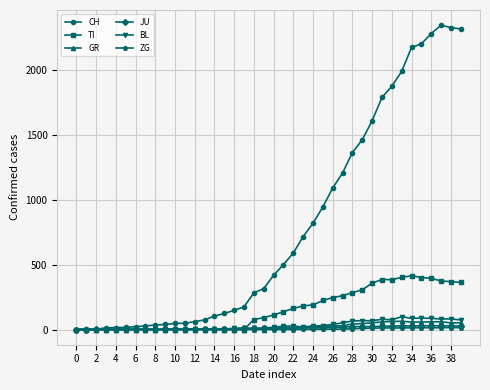

Which series has the largest total across all categories?

CH